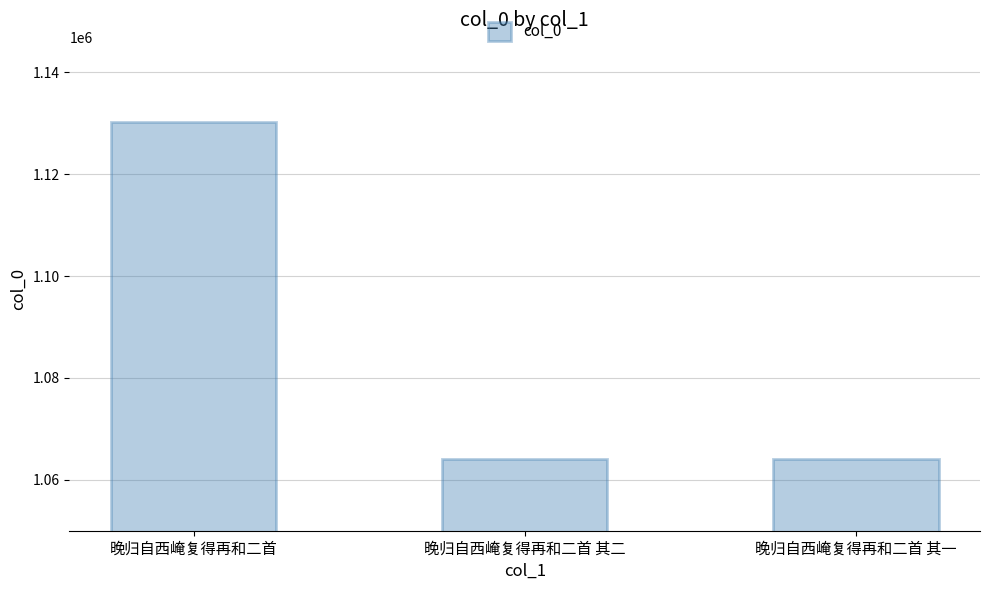

The chart shows a value of 423621 at 晚归自西崦复得再和二首. True or false?

False